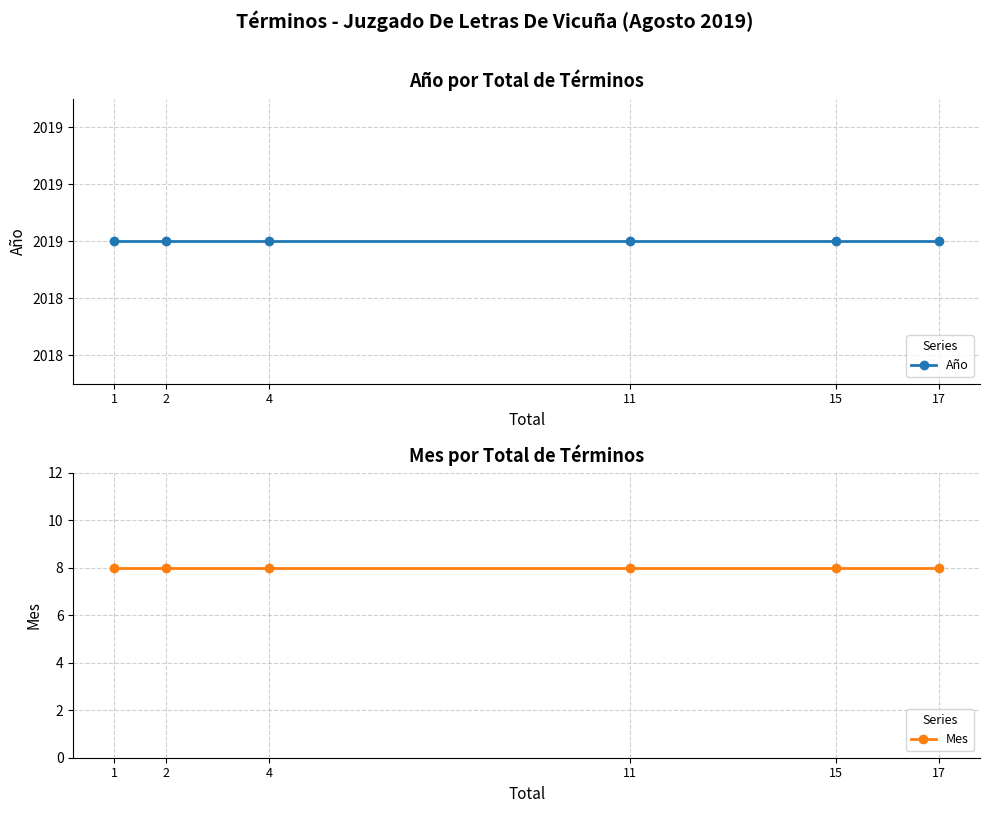

True or false: Mes and Año intersect in this chart.

False